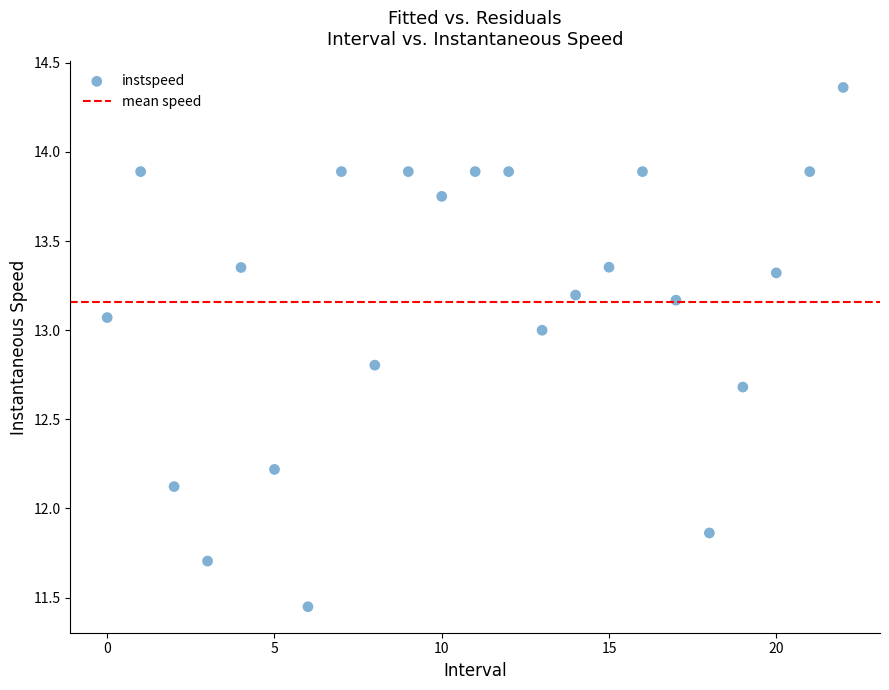

What is the range of Y values (max minus min)?

2.9